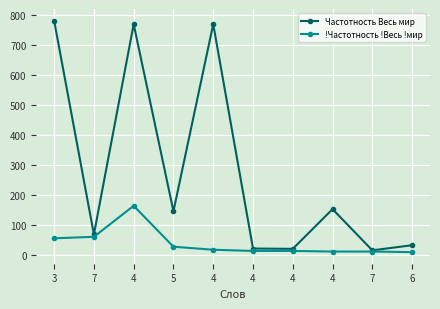

Rank the series by their average value, from highest to lowest.

Частотность Весь мир, !Частотность !Весь !мир